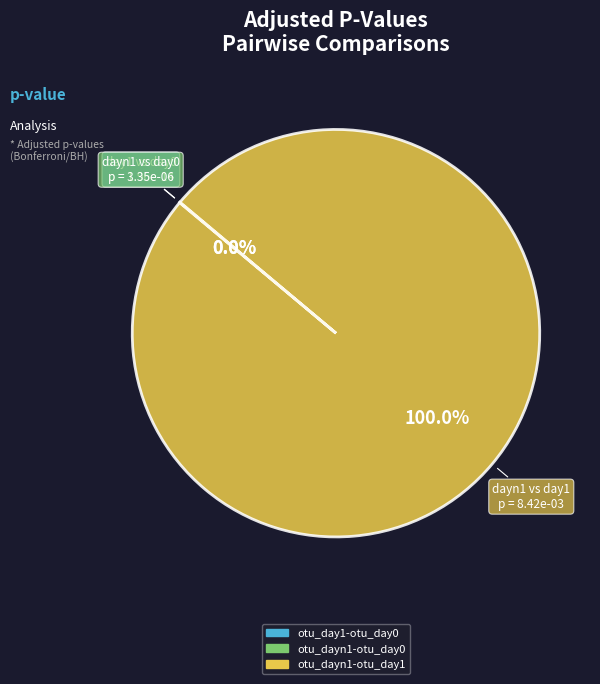

Which category has the biggest portion of the pie?

otu_dayn1-otu_day1